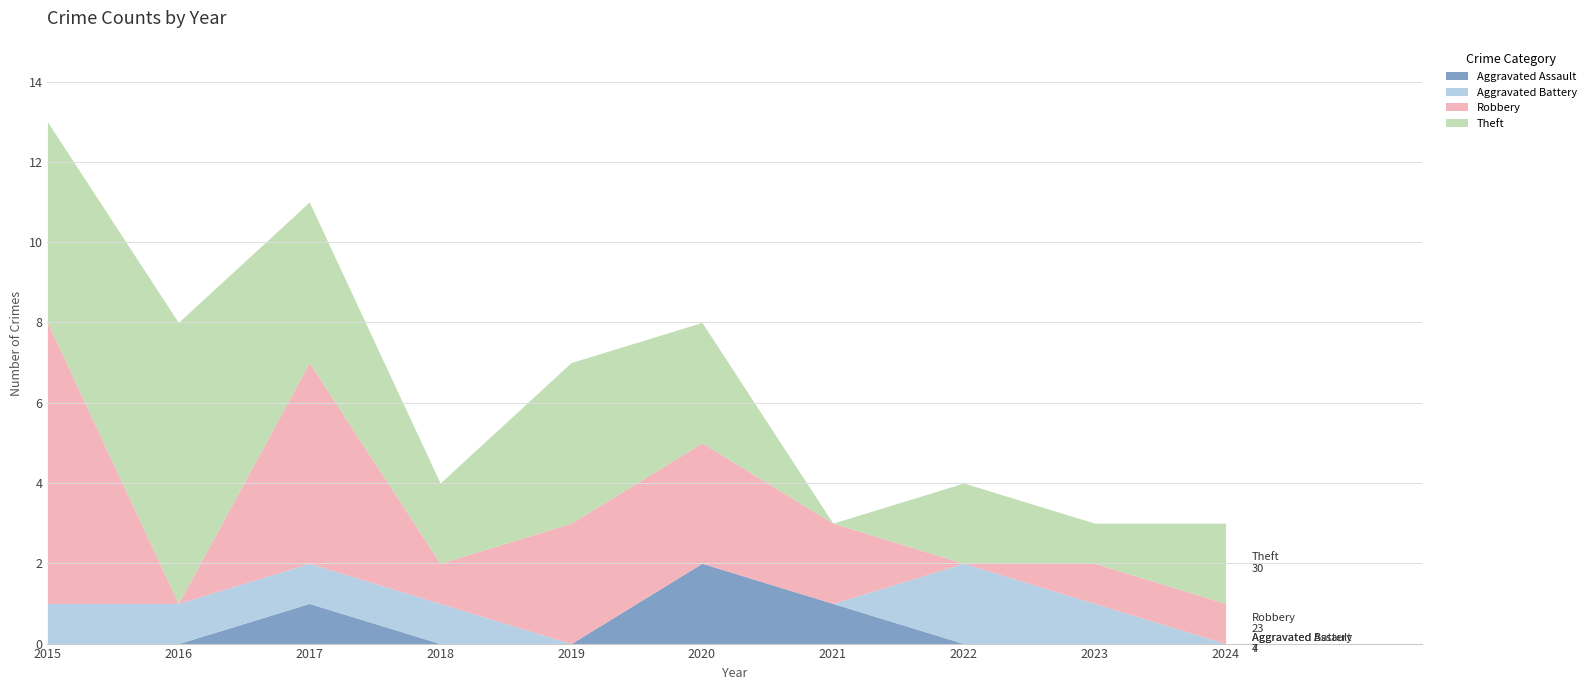

Rank the series at 2019 from highest to lowest value.

Theft, Robbery, Aggravated Assault, Aggravated Battery